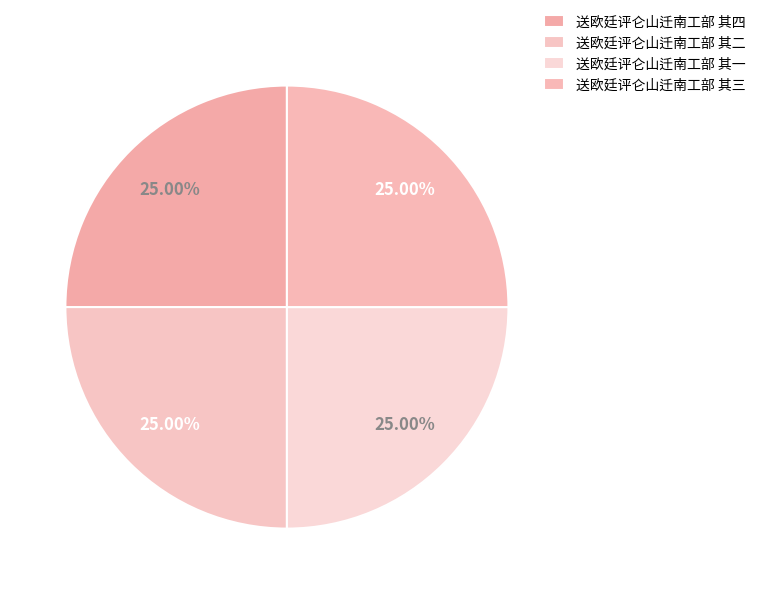

Is it true that 送欧廷评仑山迁南工部 其三 is 25% of the pie?

True